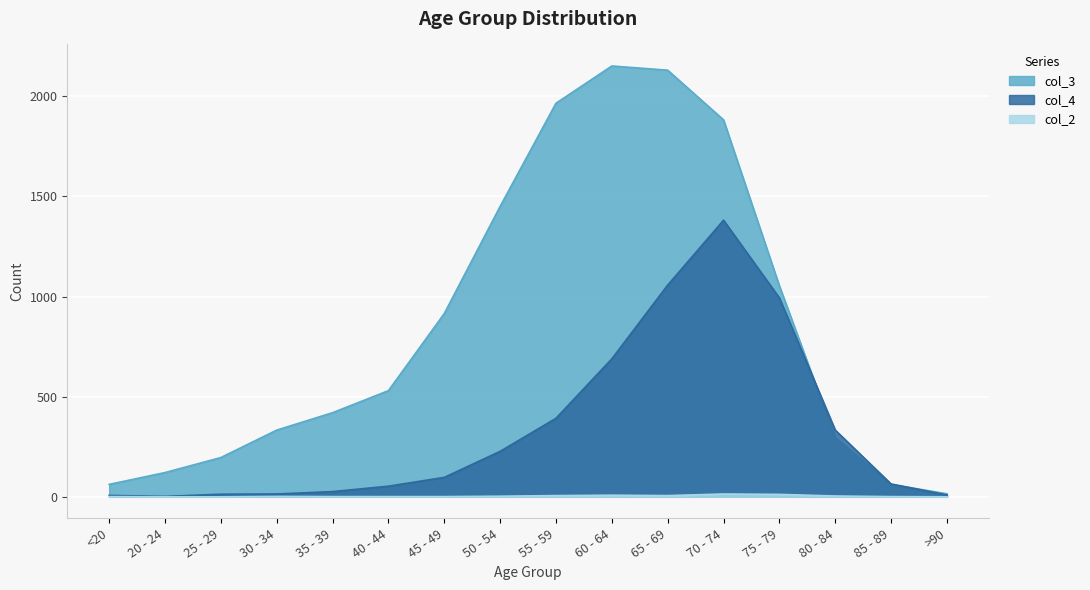

At which category is the sum across all series the highest?

70 - 74